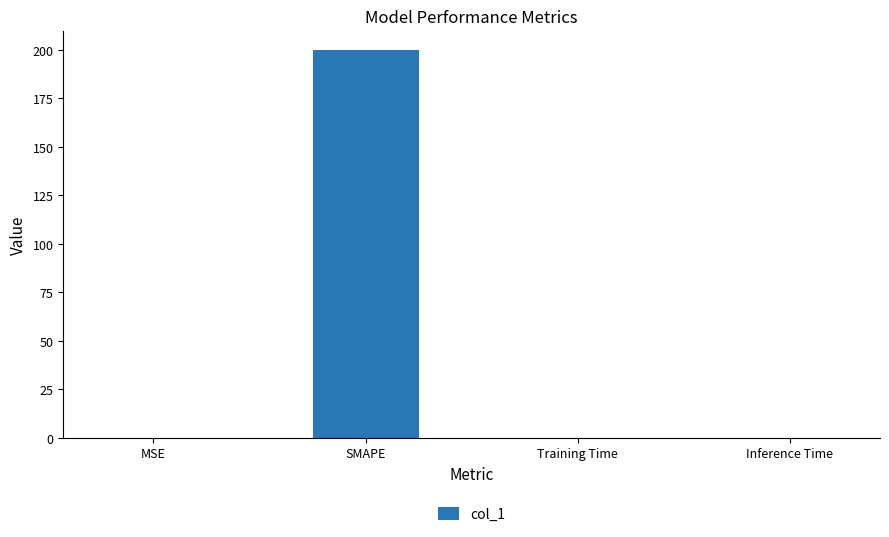

Which label corresponds to the largest value in the chart?

SMAPE